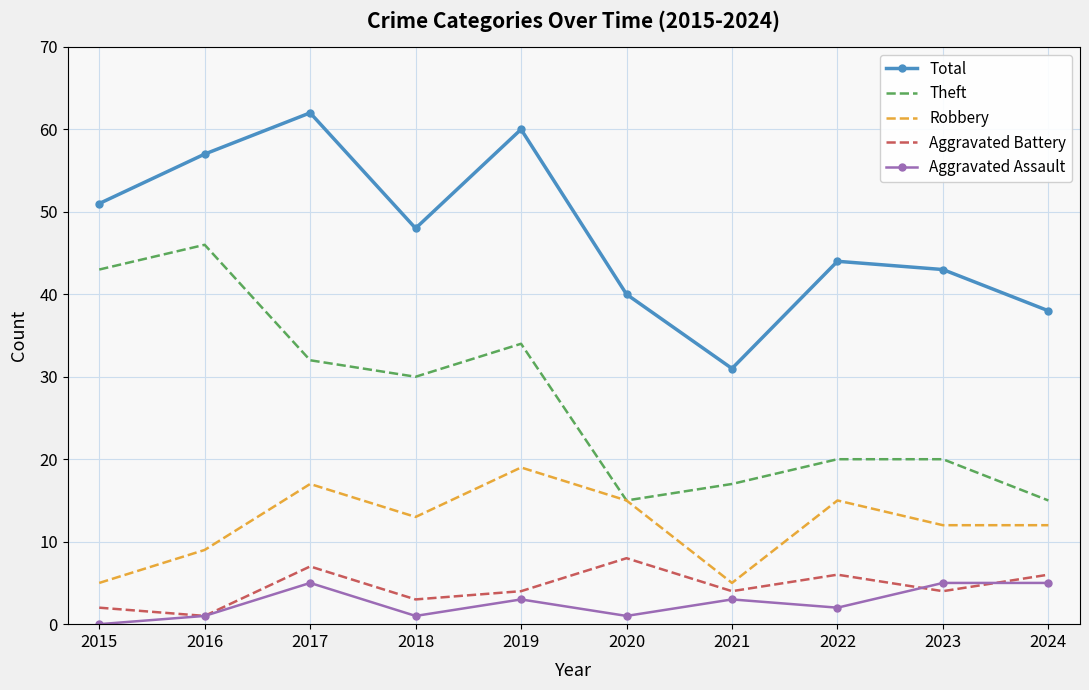

Is the value of Aggravated Assault at 2024 greater than the value of Total at 2016?

No